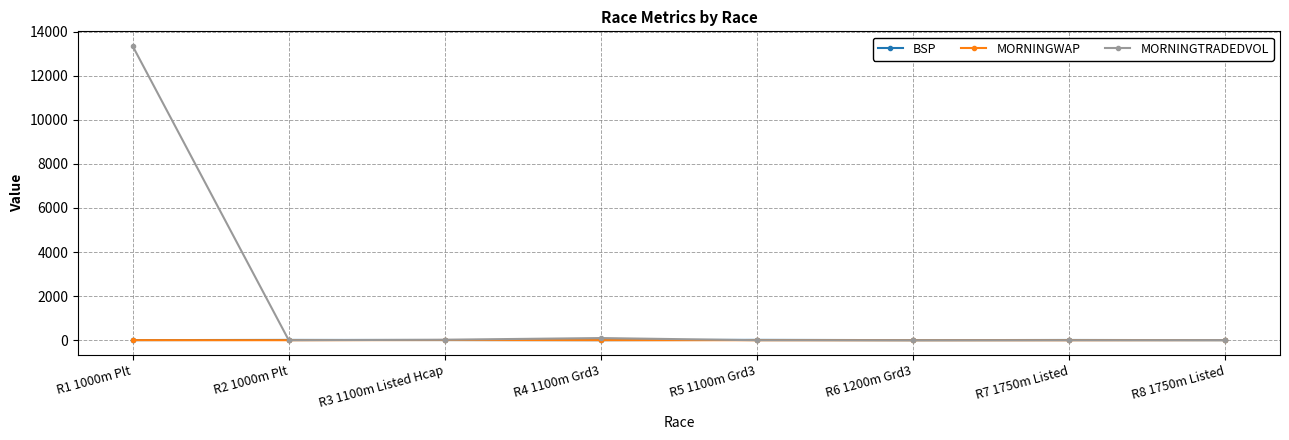

How many lines are shown in the chart?

3